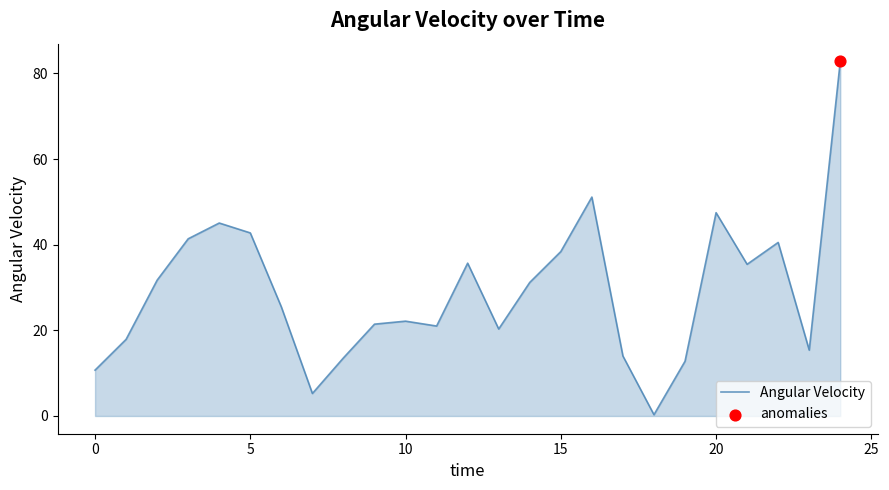

What is the greatest value displayed?

82.8